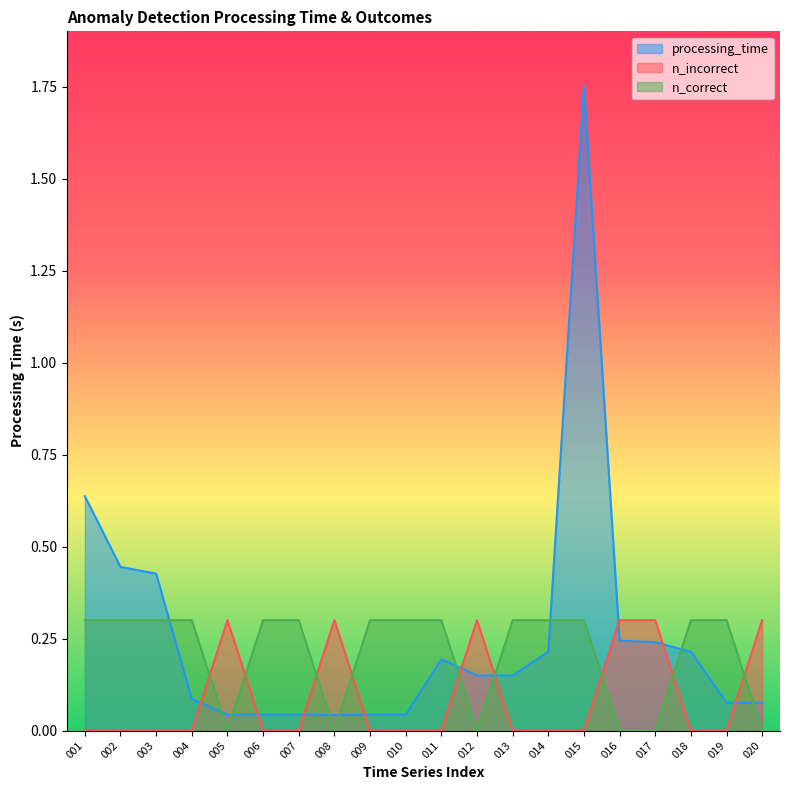

What is the difference between the highest and lowest values at 008?

0.3